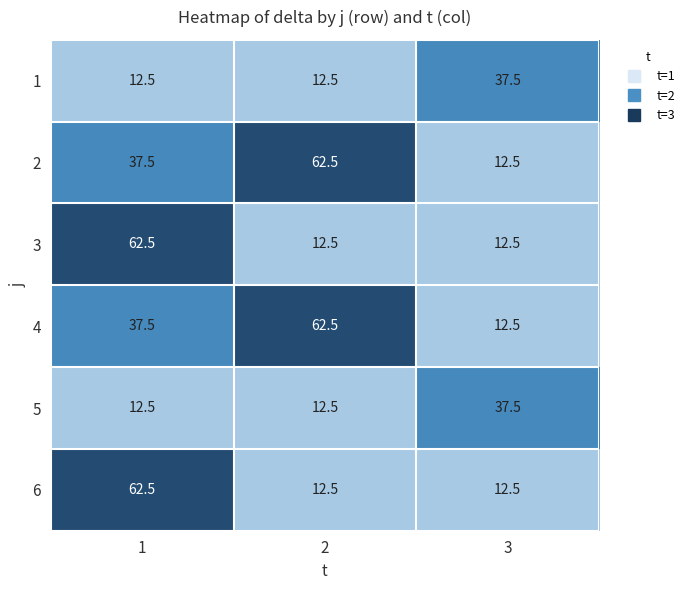

What is the total value across all series at 3?

125.0